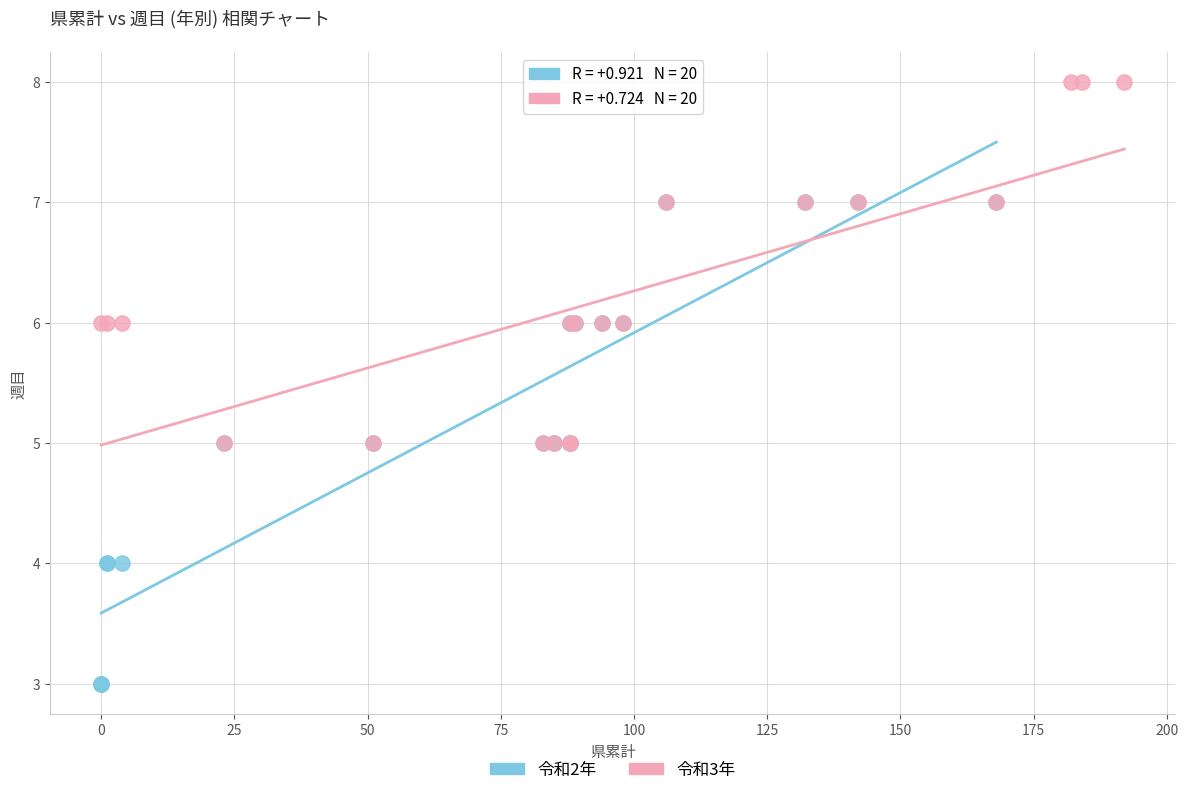

Which series reaches the minimum Y coordinate?

令和2年